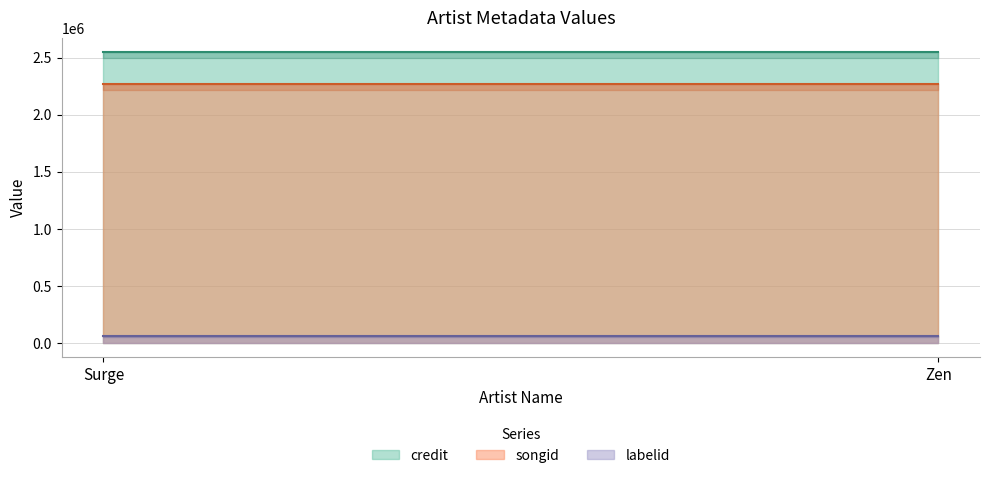

The credit series shows 2547478 at Surge. True or false?

True